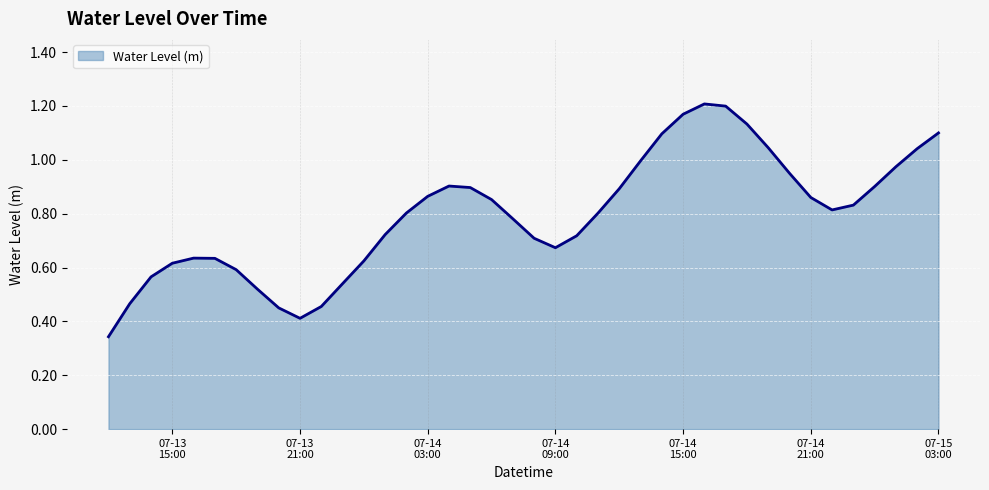

Reading right to left, transcribe all the data shown in this chart.

1.1	1.0	1.0	0.9	0.8	0.8	0.9	1.0	1.0	1.1	1.2	1.2	1.2	1.1	1.0	0.9	0.8	0.7	0.7	0.7	0.8	0.9	0.9	0.9	0.9	0.8	0.7	0.6	0.5	0.5	0.4	0.5	0.5	0.6	0.6	0.6	0.6	0.6	0.5	0.3